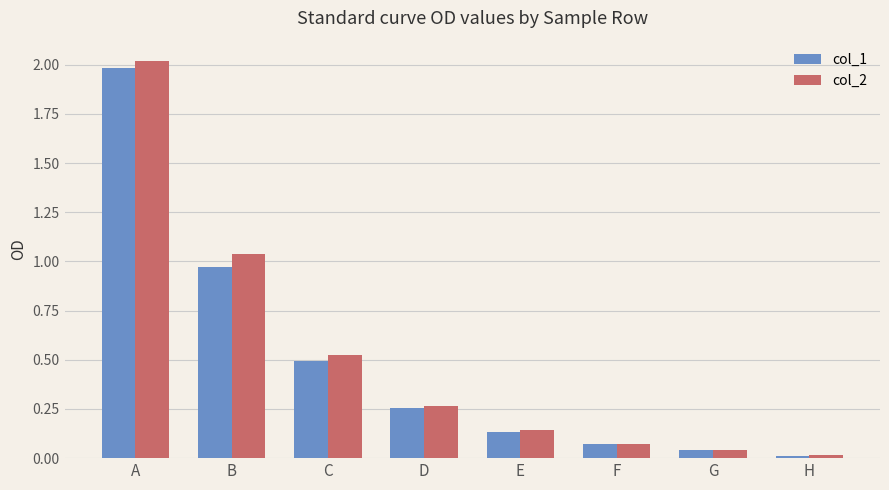

Does the chart contain stacked bars?

No